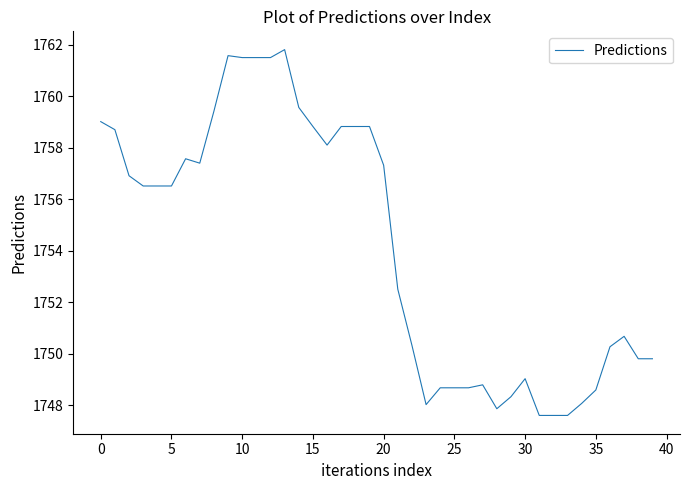

Does the chart display data point markers on the line(s)?

No